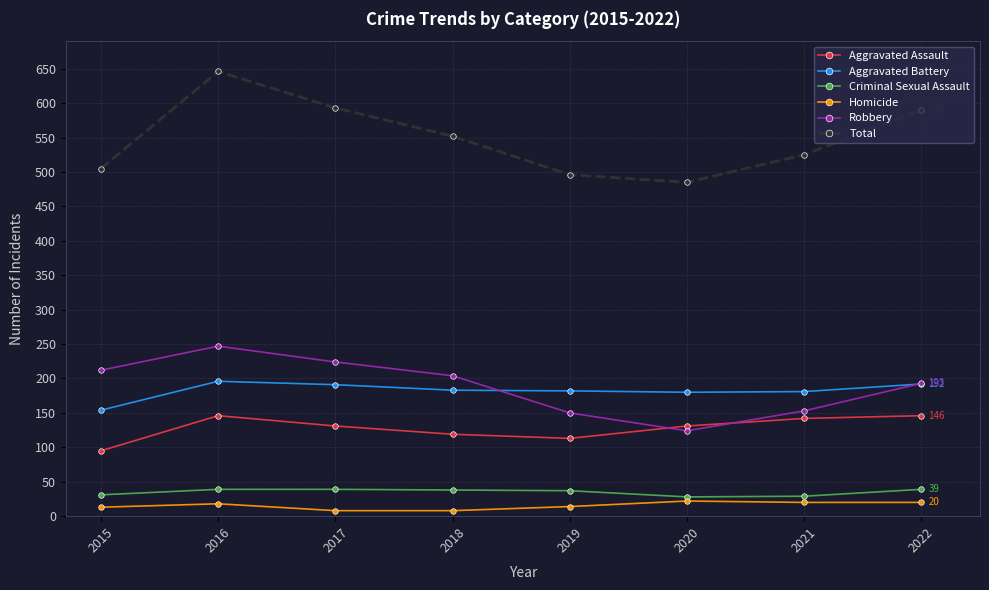

What is the sum of all Total values?

4392